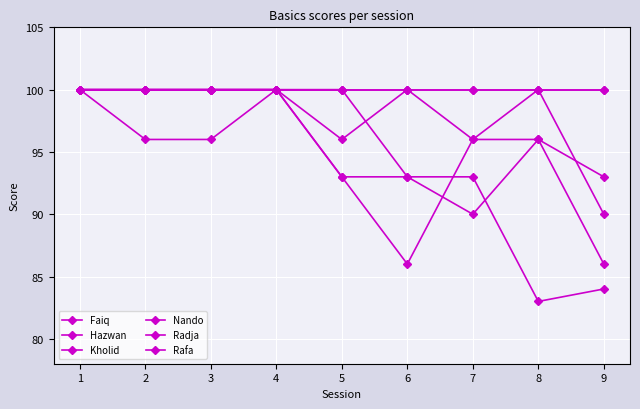

How many interior local peaks does the Nando series have?

1